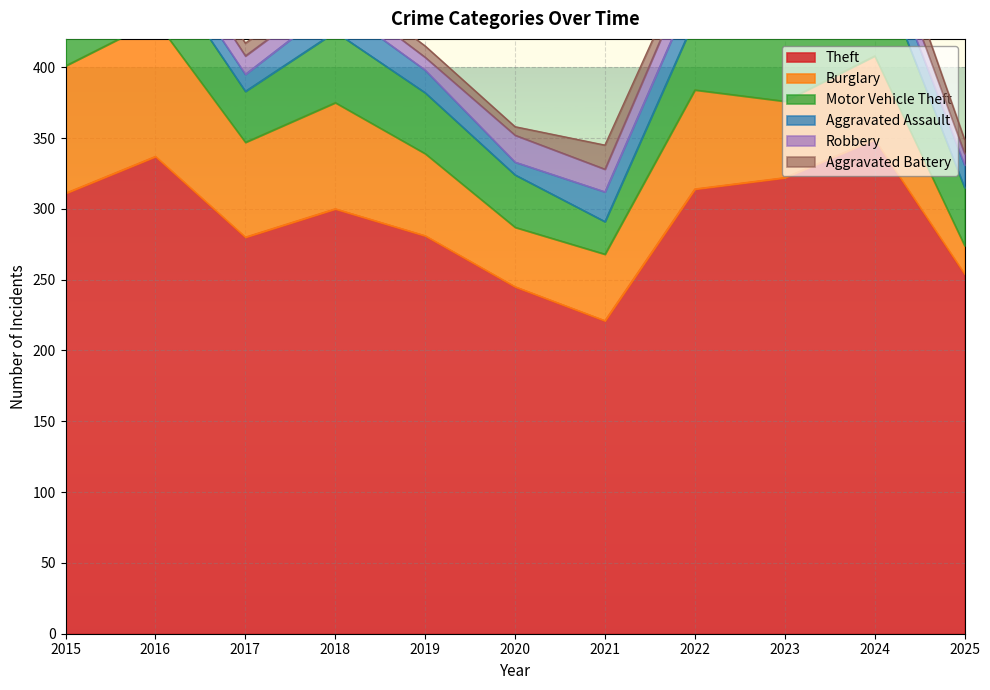

True or false: Aggravated Battery and Motor Vehicle Theft cross at least once.

False